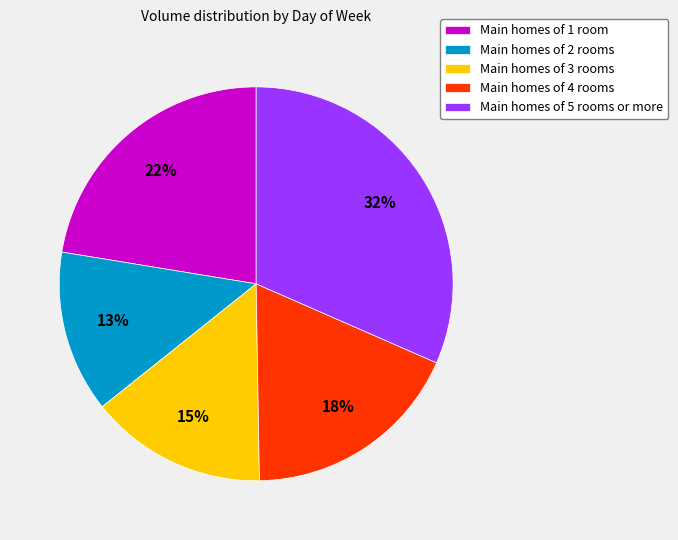

True or false: Main homes of 4 rooms accounts for 18% of the total.

True